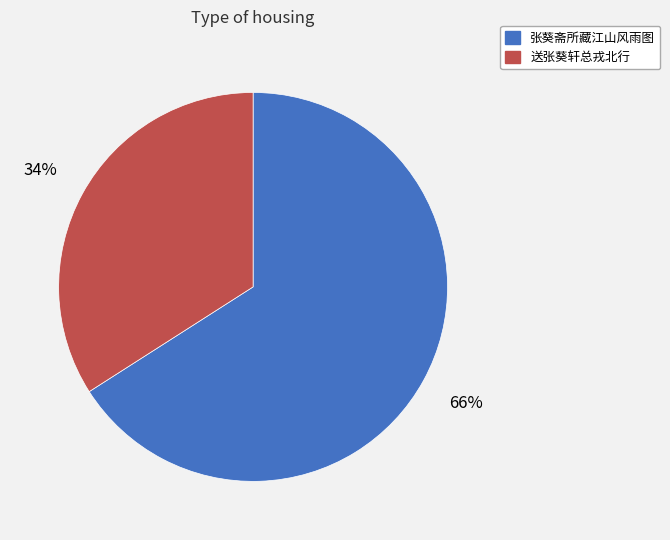

Combined, do 送张葵轩总戎北行 and 张葵斋所藏江山风雨图 account for over 50%?

Yes